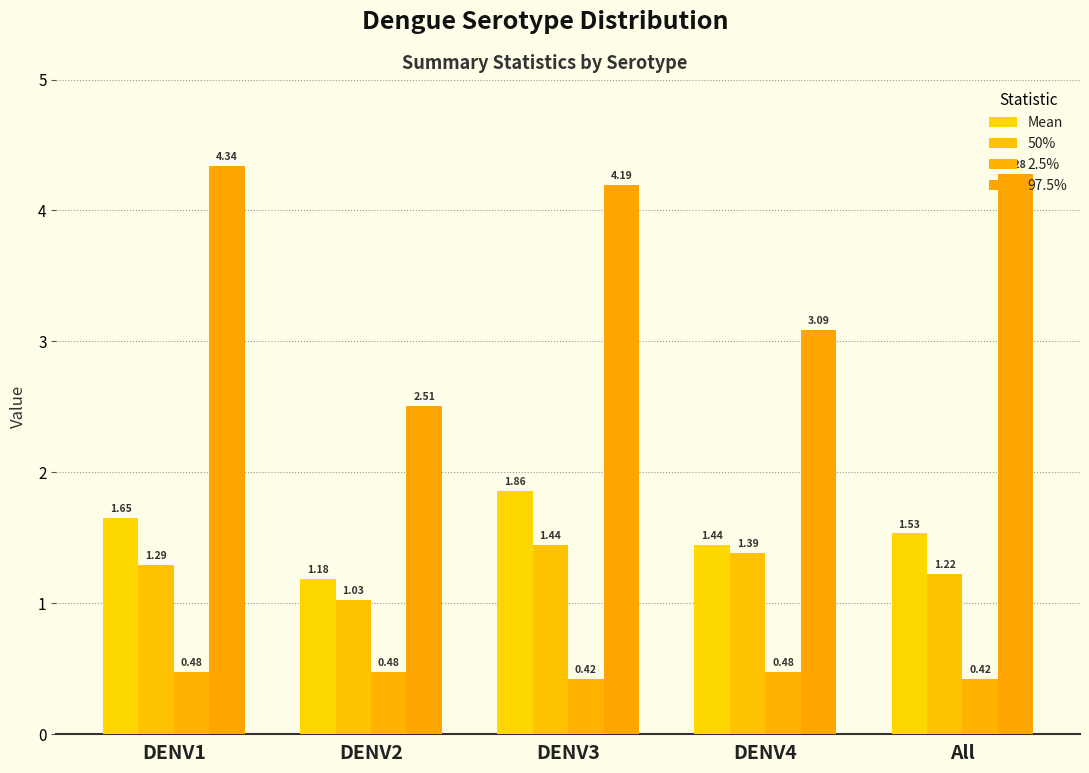

What is the label of the 3rd bar from the right?

DENV3